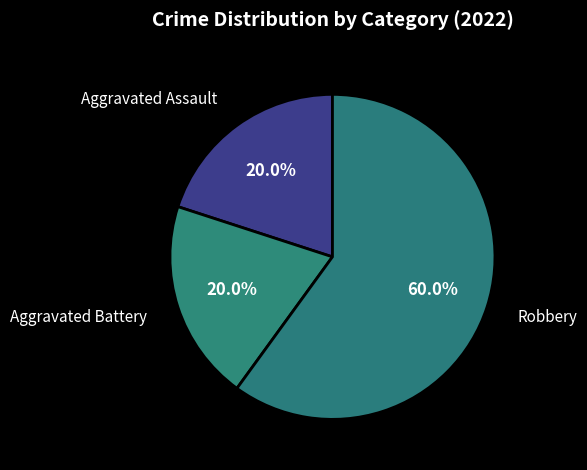

What percentage is NOT represented by Aggravated Assault?

80.0%